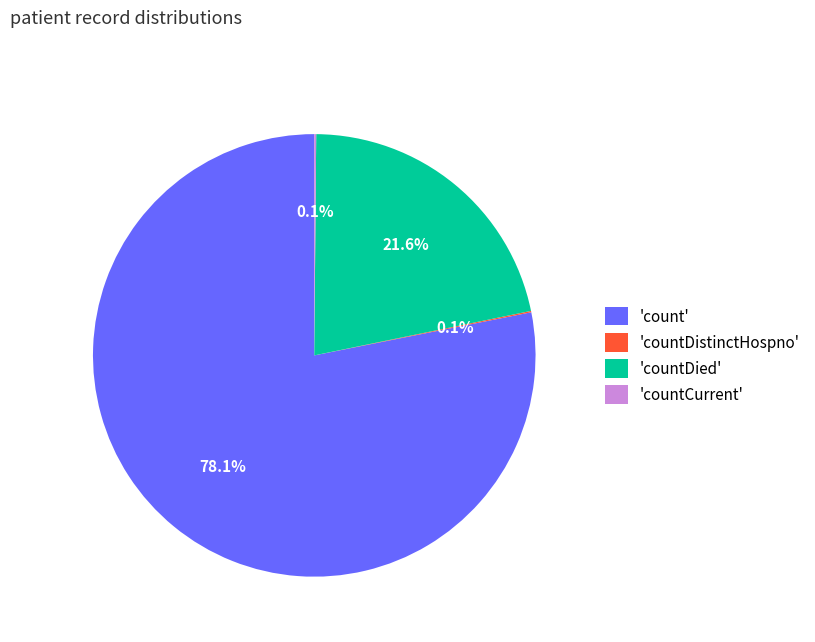

How much of the chart is everything except 'countDied'?

78.4%